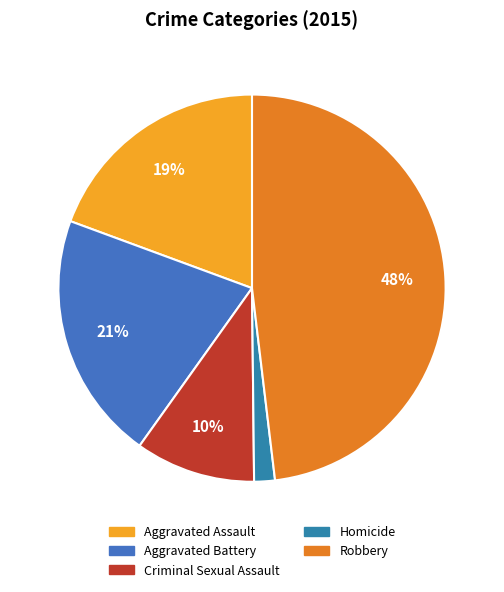

To the nearest percent, what portion does Homicide represent?

2%